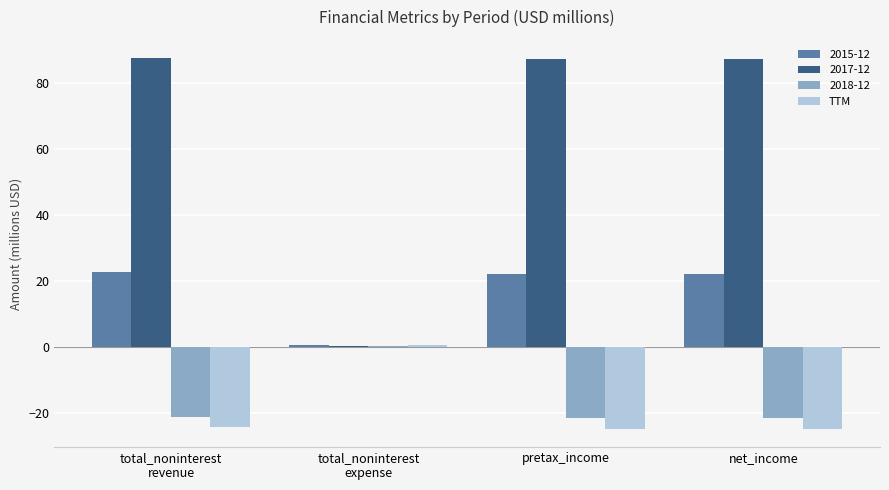

What is the maximum value shown in the chart?

87.6